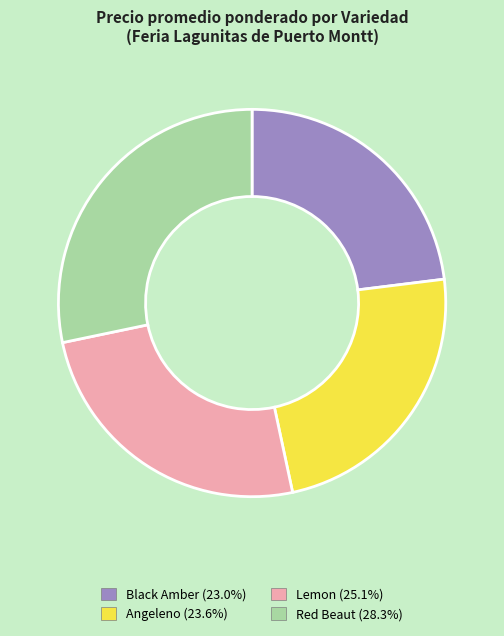

What is the smallest slice in the pie chart?

Black Amber